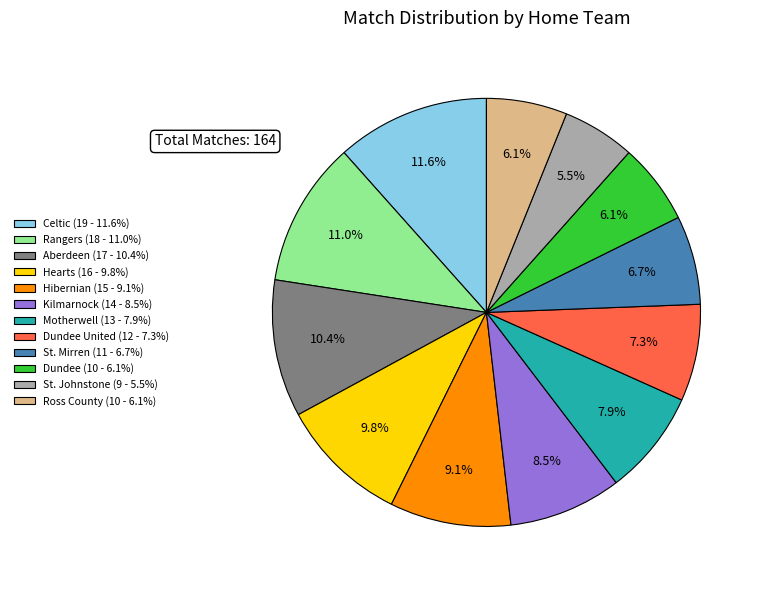

How many segments does this pie chart have?

12